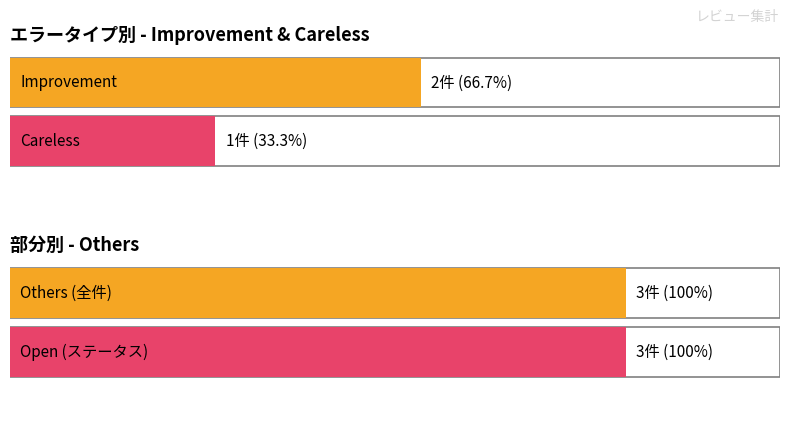

What is the lowest value of the Careless series?

1